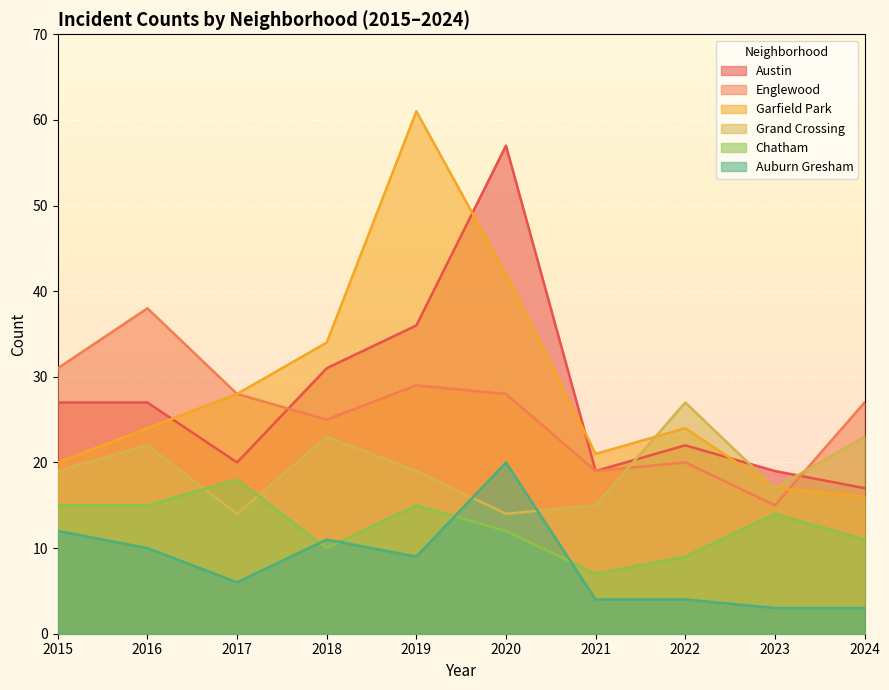

How many values in the Grand Crossing series are below 19?

4